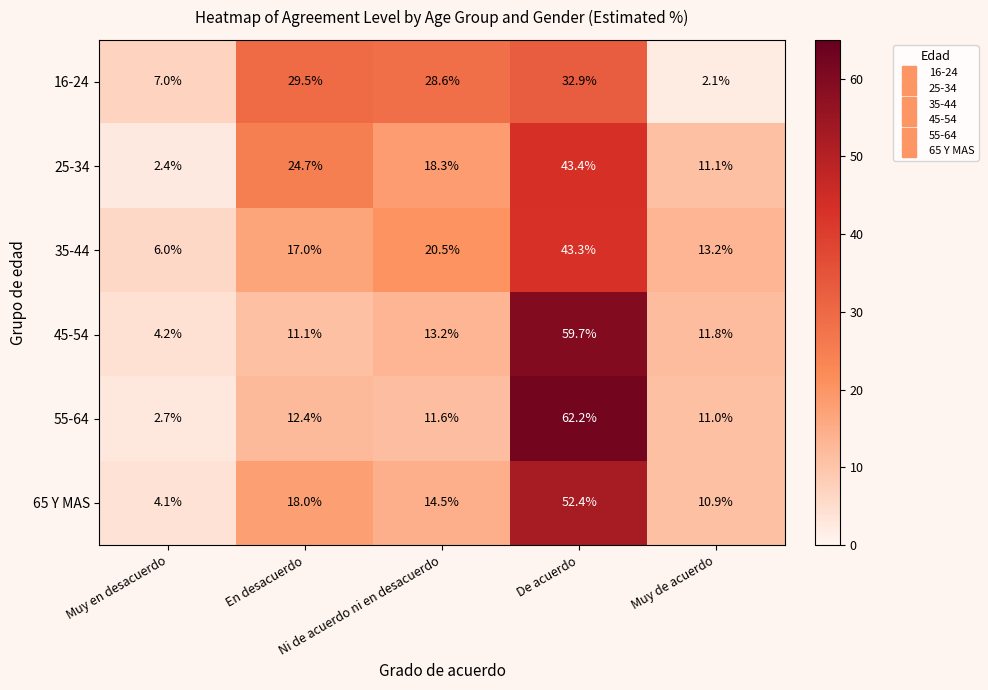

What is the spread (max minus min) of values at Muy en desacuerdo?

4.6